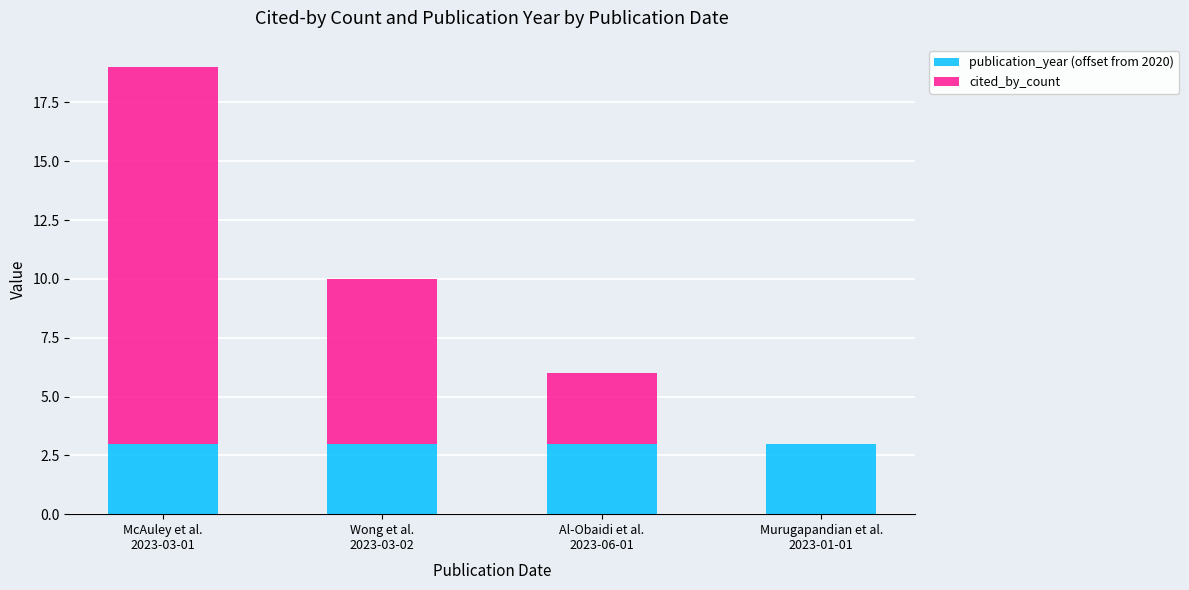

What is the highest value of the publication_year (offset from 2020) series?

3